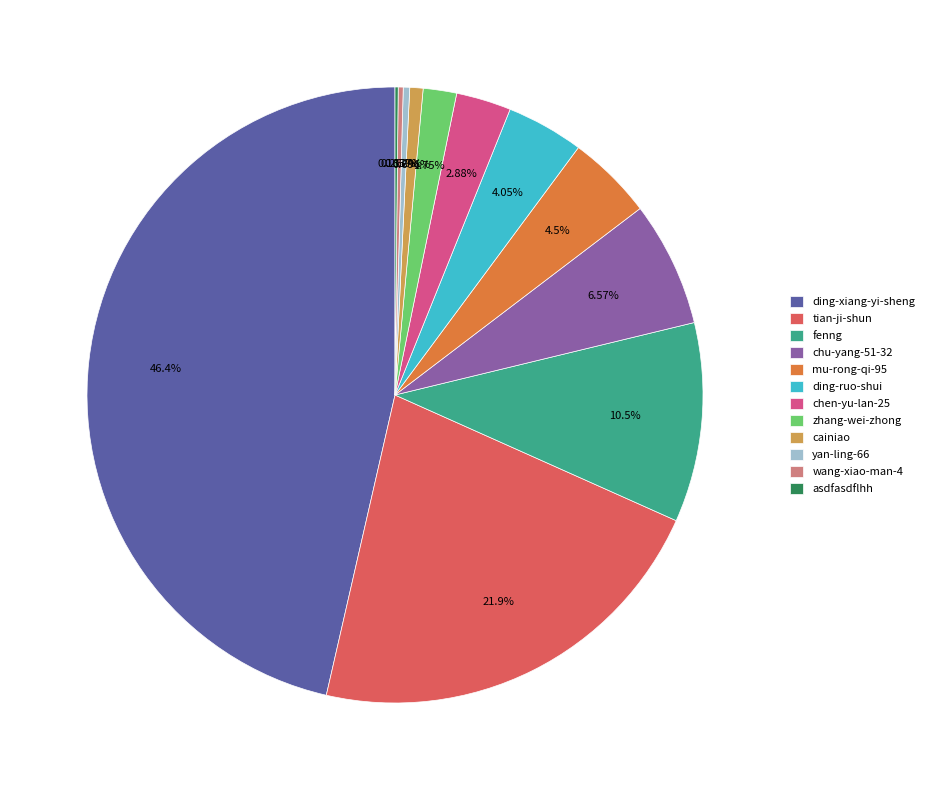

Between yan-ling-66 and fenng, which is larger?

fenng